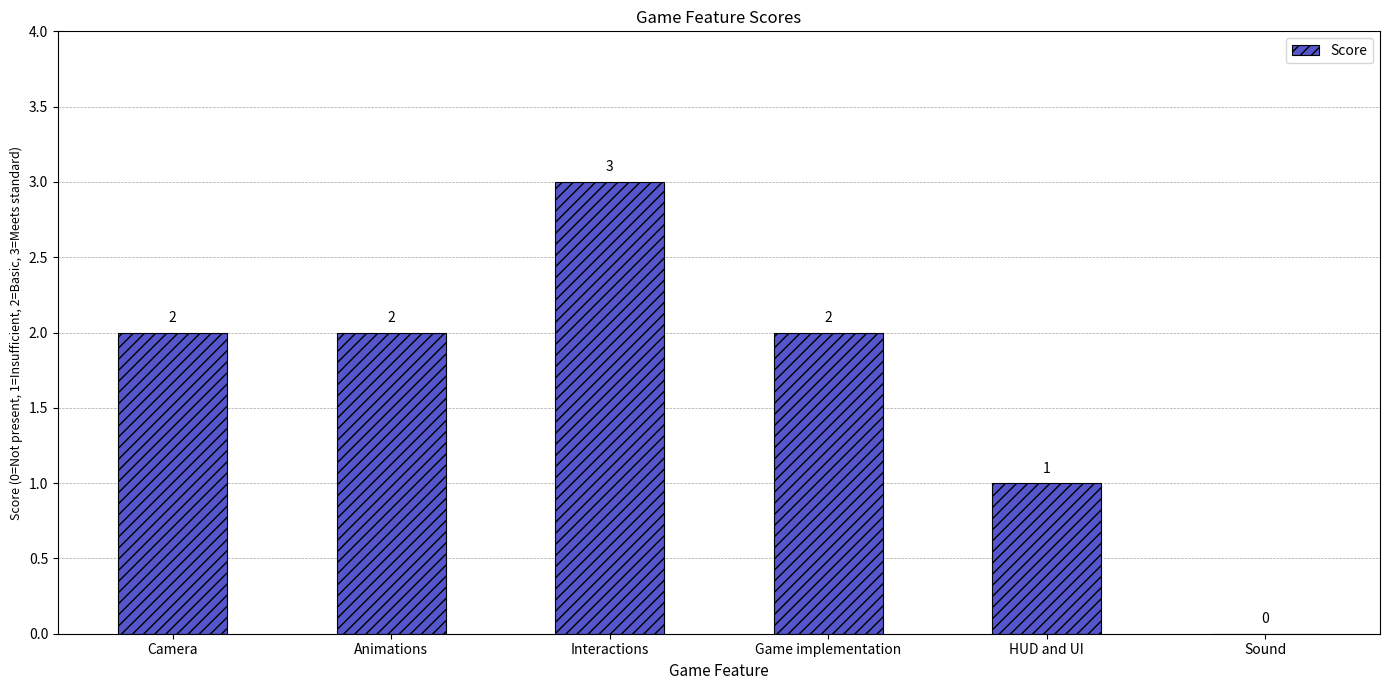

Reading left to right, transcribe all the data shown in this chart.

2	2	3	2	1	0